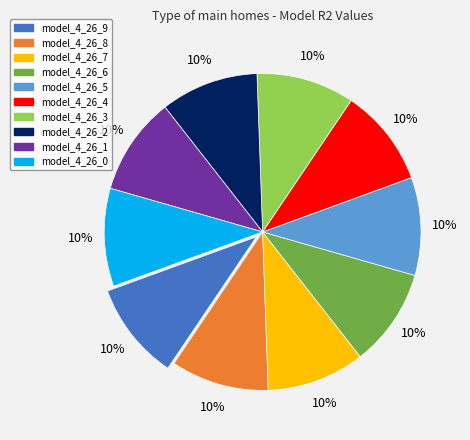

Does model_4_26_8 account for over 50% of the chart?

No